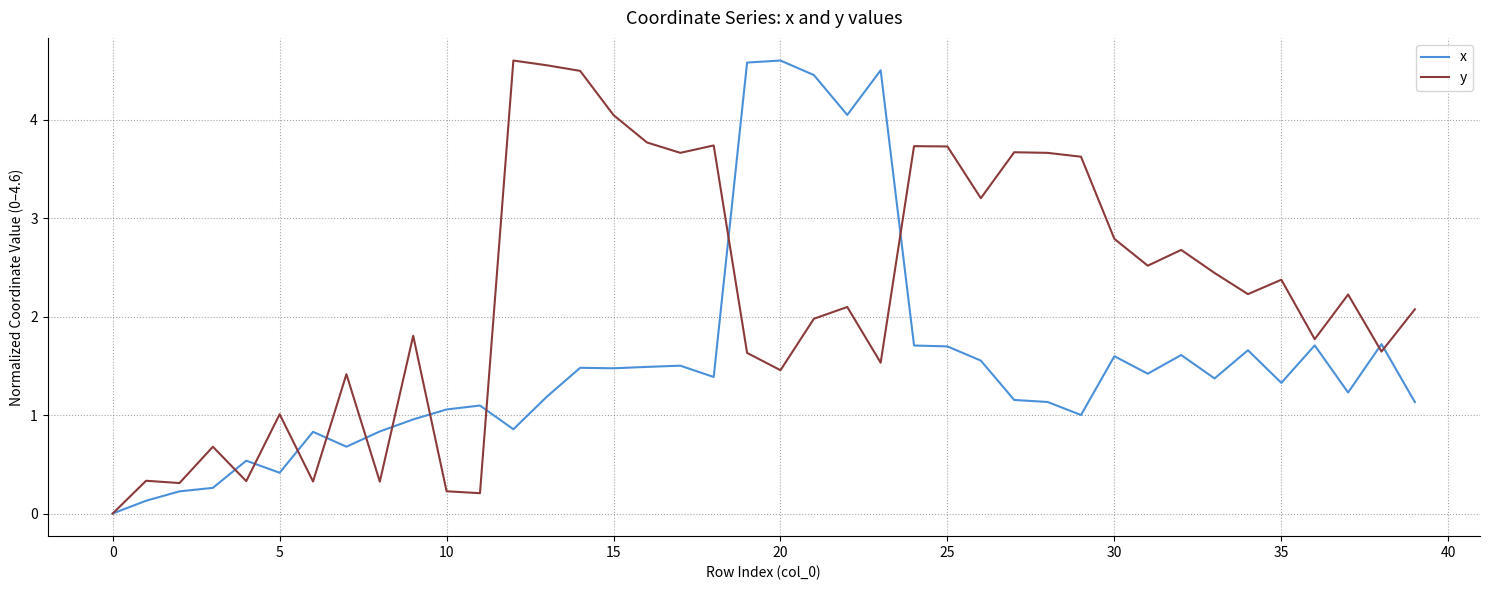

Which series has the largest total across all categories?

y